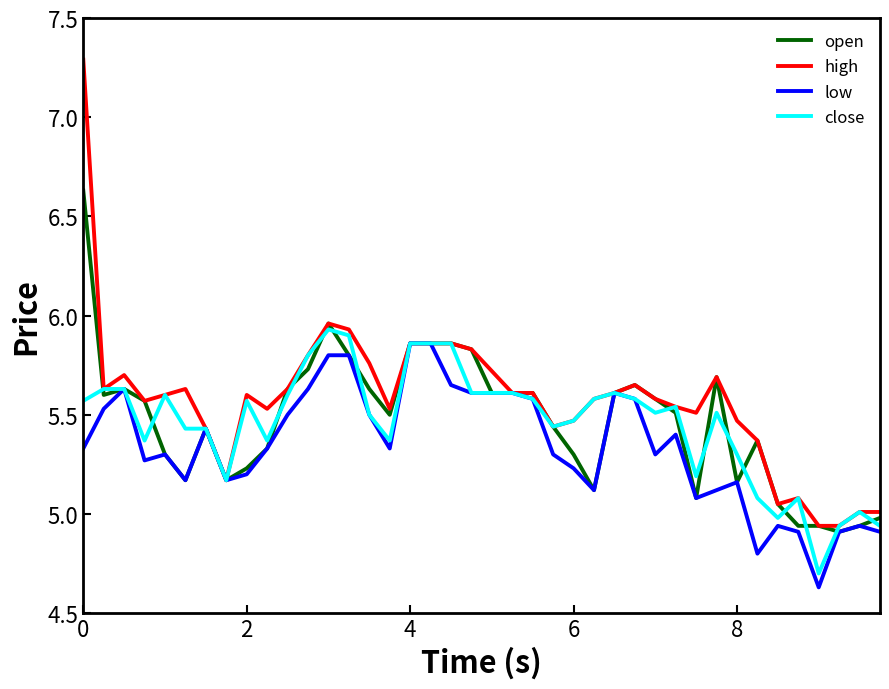

Rank the series by their maximum value, from highest to lowest.

high, open, close, low